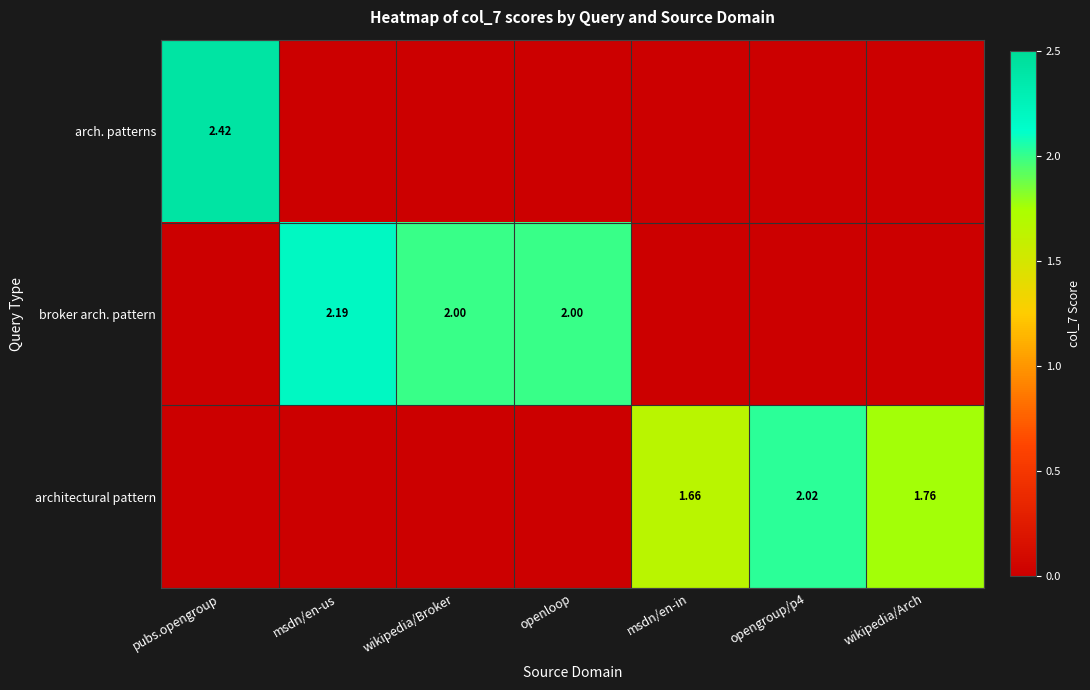

At which category is the sum across all series the highest?

pubs.opengroup